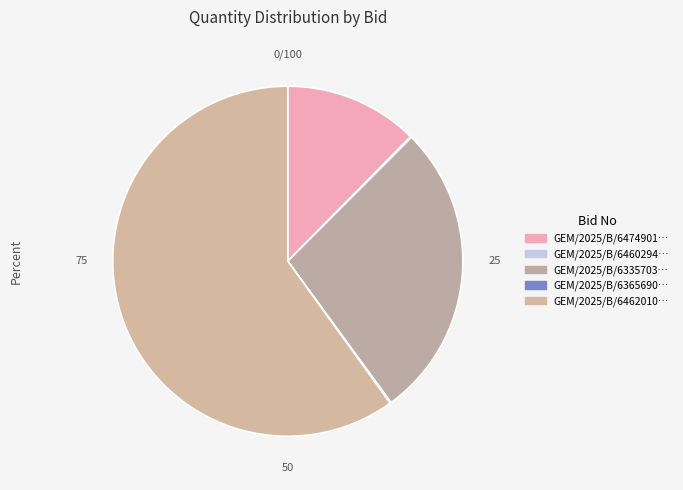

What is the majority slice?

GEM/2025/B/6462010